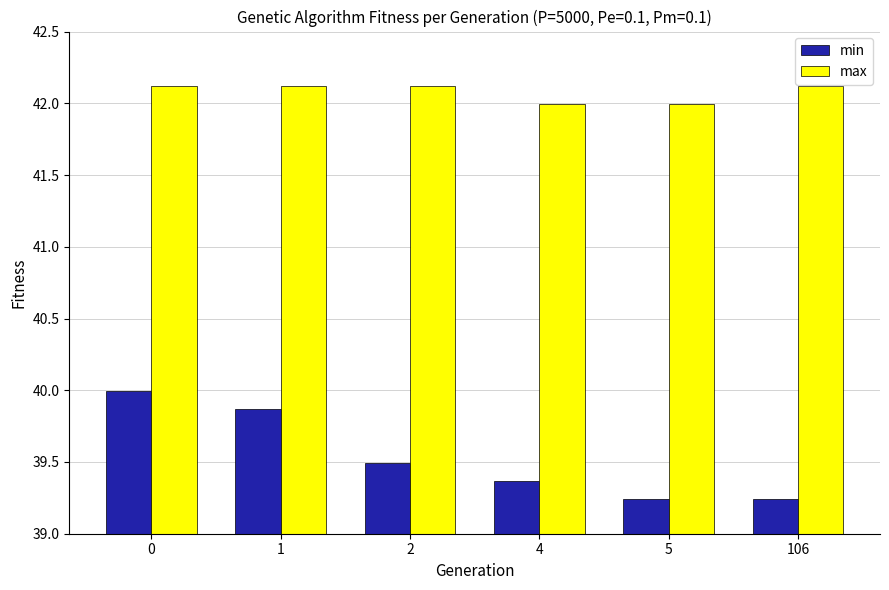

List the series in order of their peak value, lowest first.

min, max